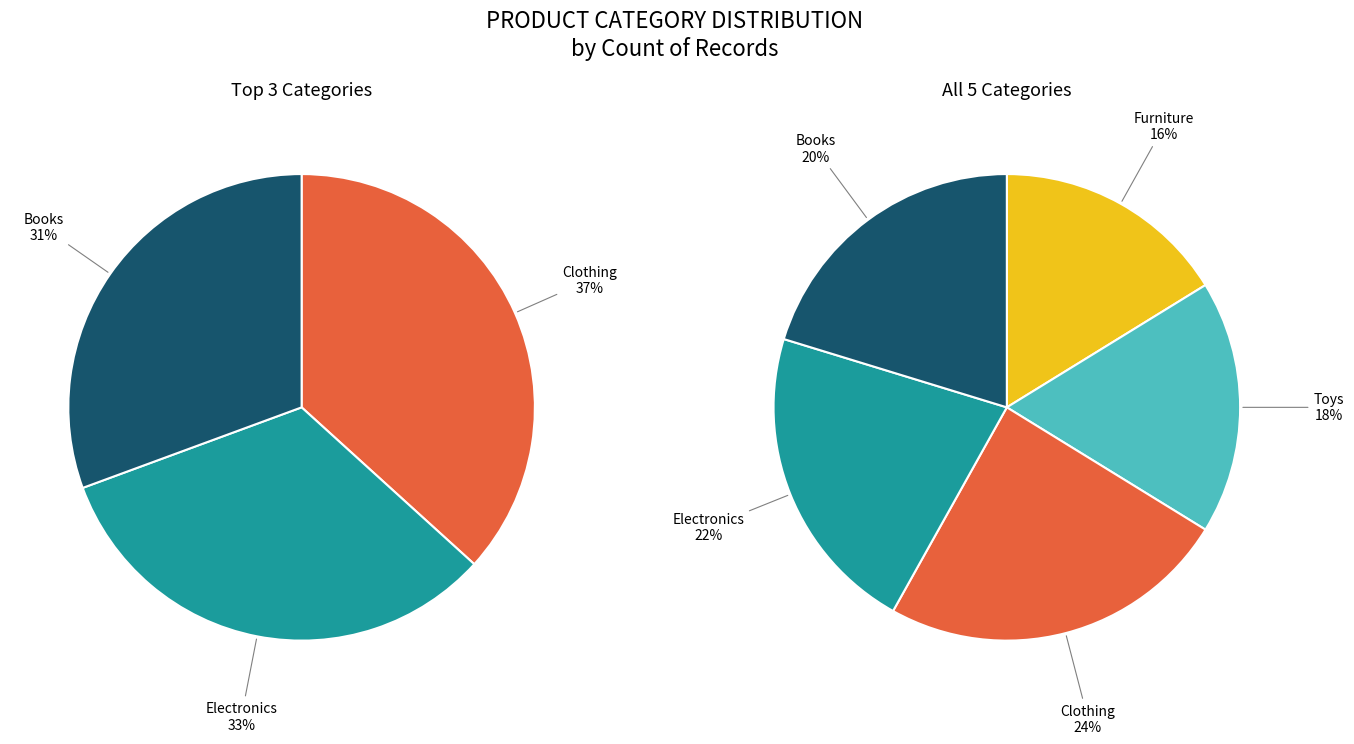

What is the total percentage of Electronics and Books?

41.9%